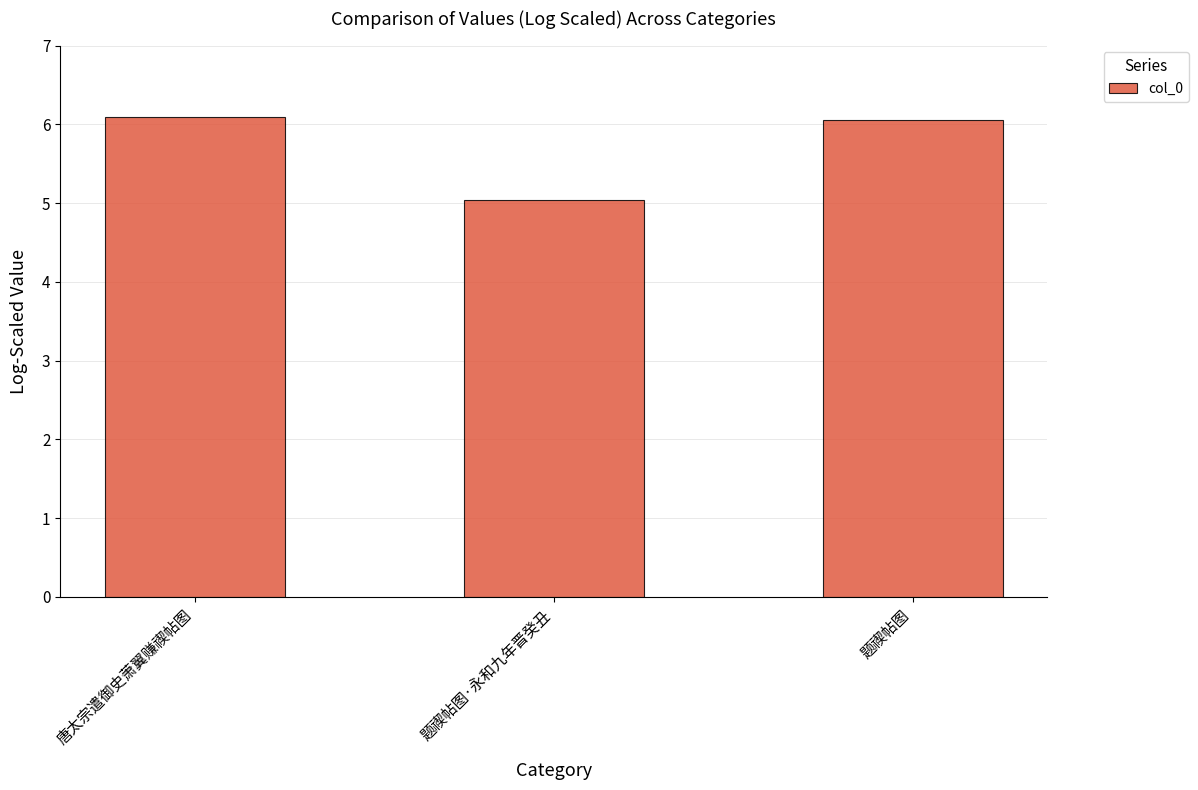

Which category has the lowest value across all series?

题禊帖图·永和九年晋癸丑